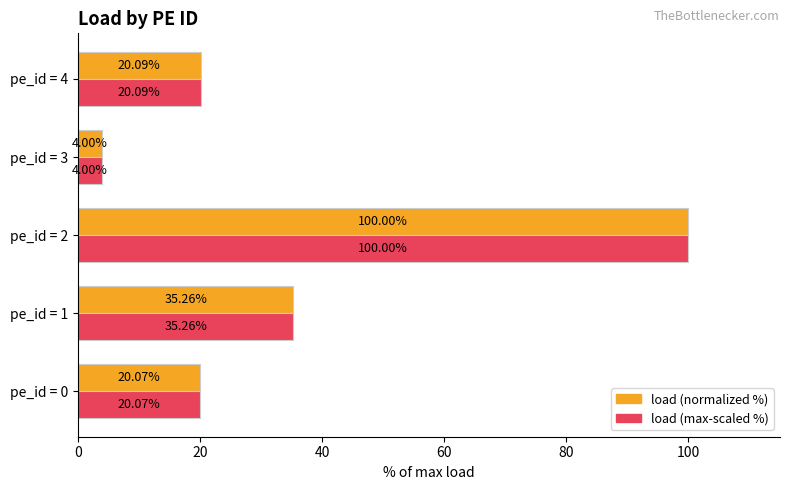

How many data points does each series have?

5